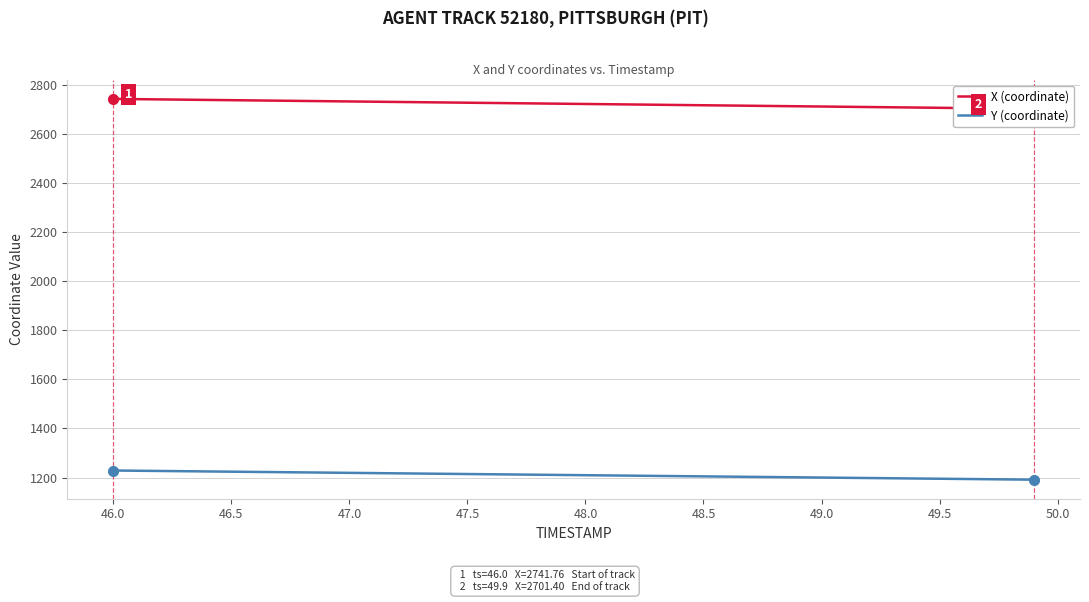

What is the smallest value displayed?

1191.6